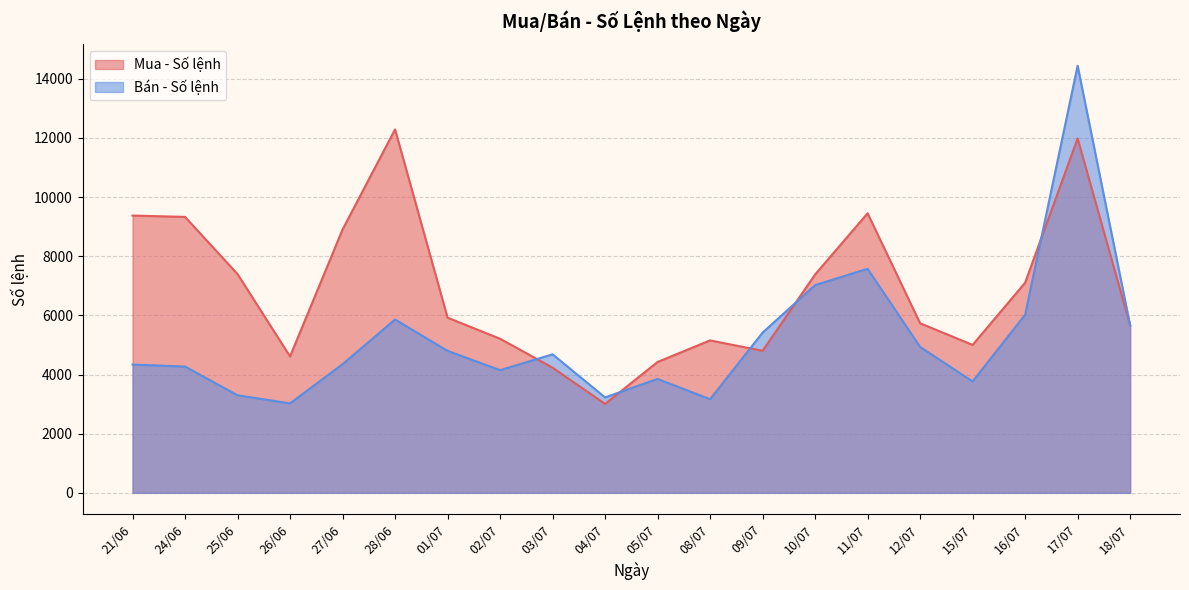

How many intersections are there between Bán - Số lệnh and Mua - Số lệnh?

5